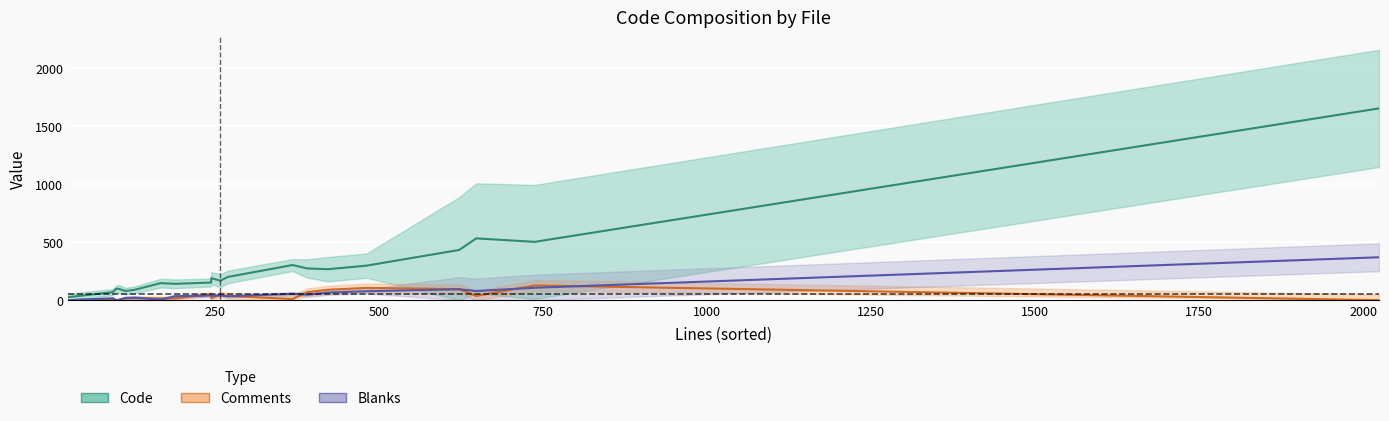

True or false: Blanks and Code cross at least once.

False